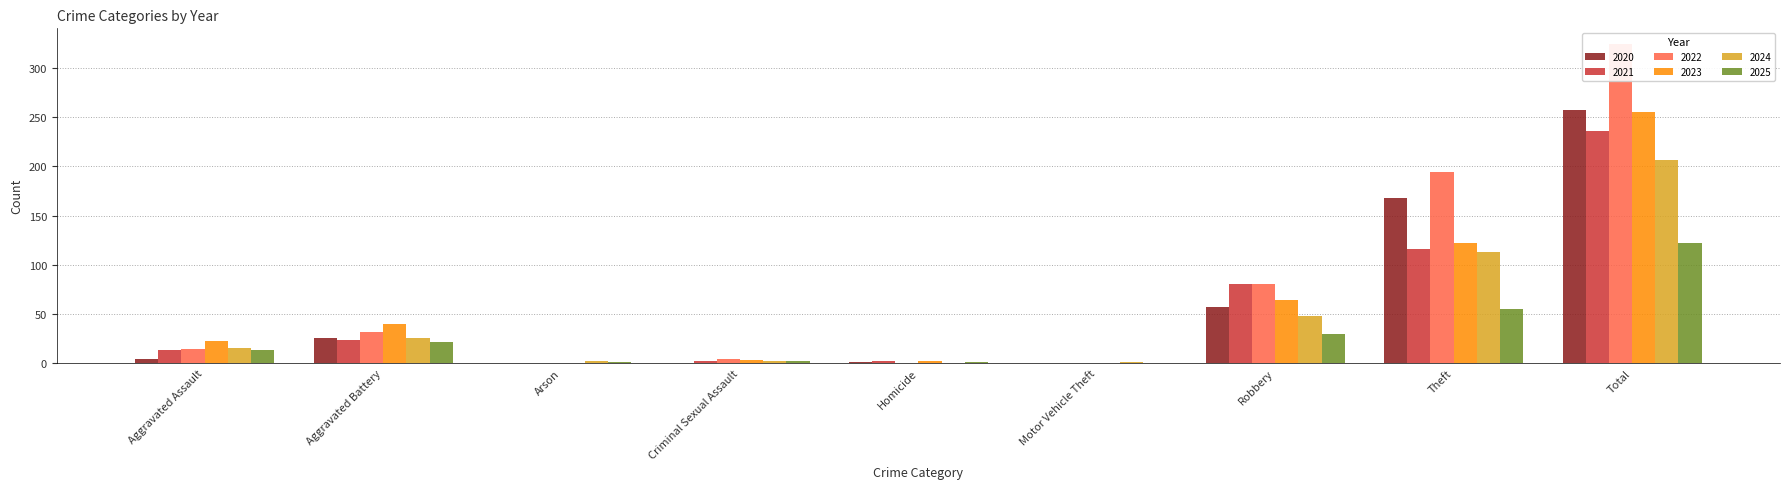

How many bars are there in total?

54